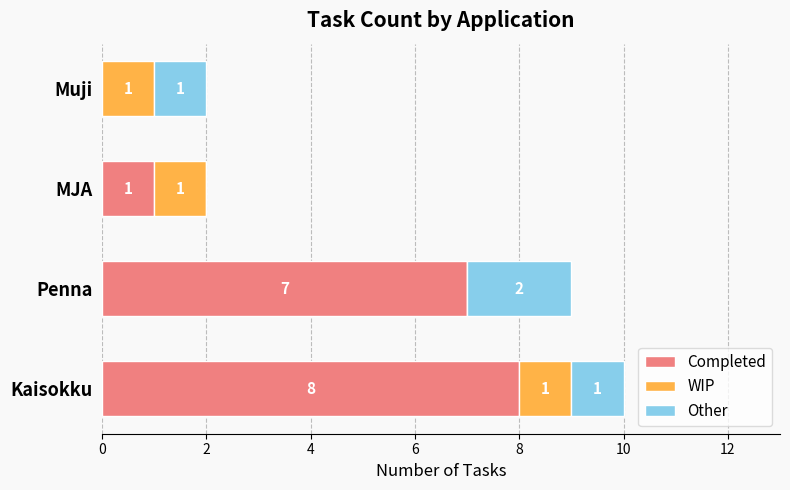

What is the maximum value for Completed?

8